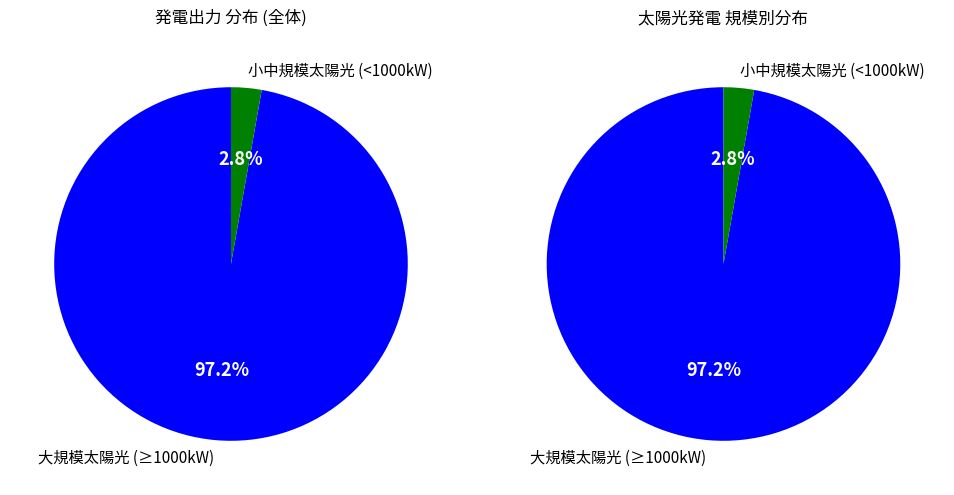

Is it true that 太陽光 is 14% of the pie?

False